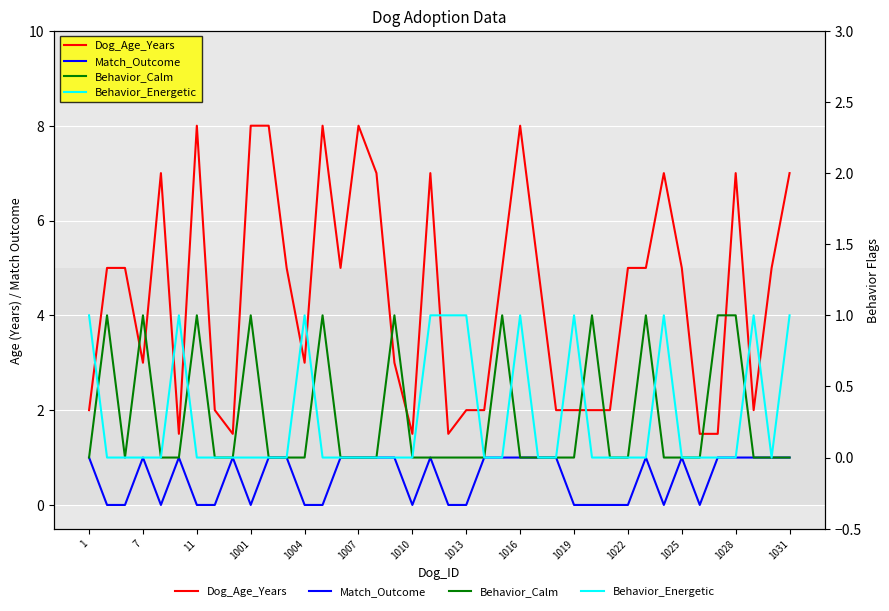

True or false: Dog_Age_Years and Behavior_Energetic cross at least once.

False